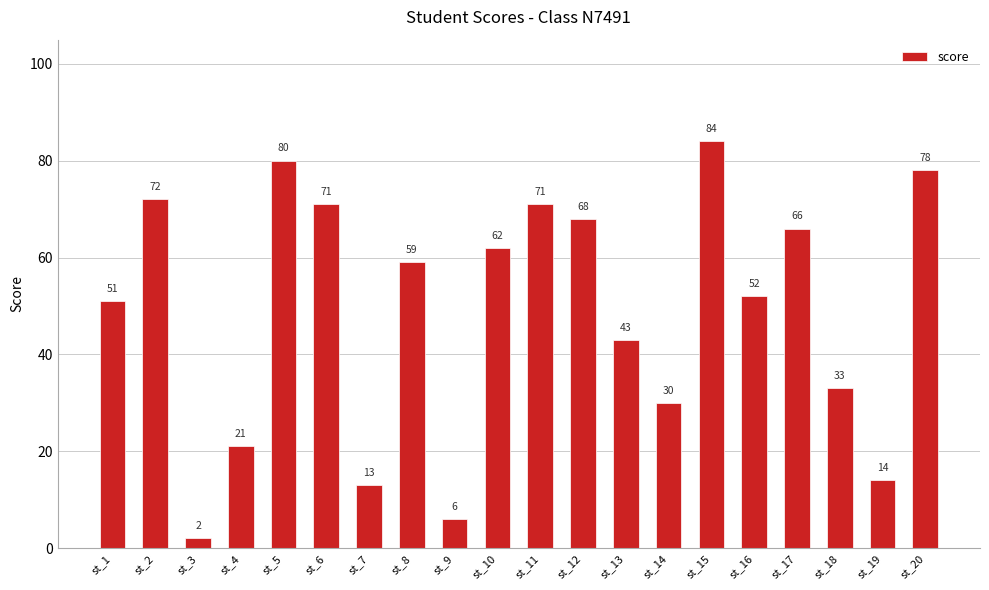

How many data points does each series have?

20